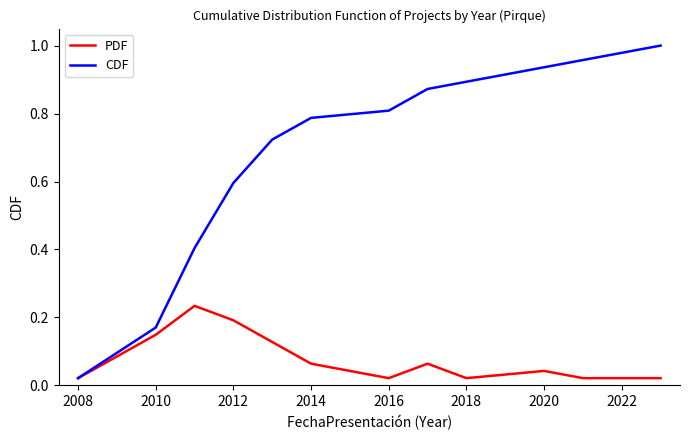

List the series in order of their peak value, highest first.

CDF, PDF